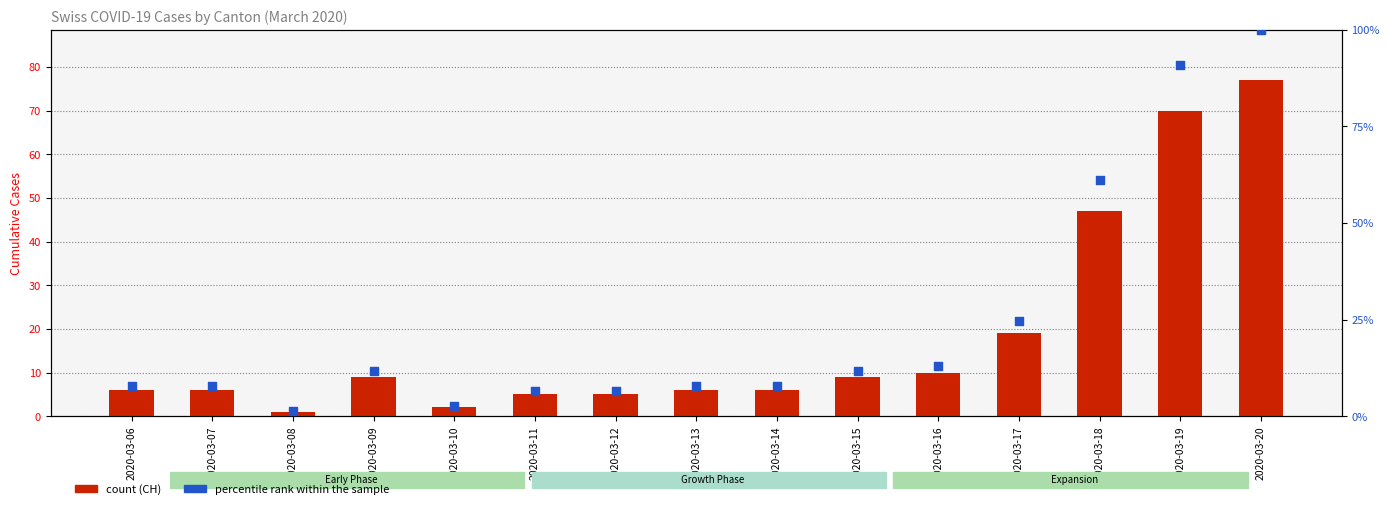

Which series reaches the maximum Y coordinate?

percentile rank within the sample